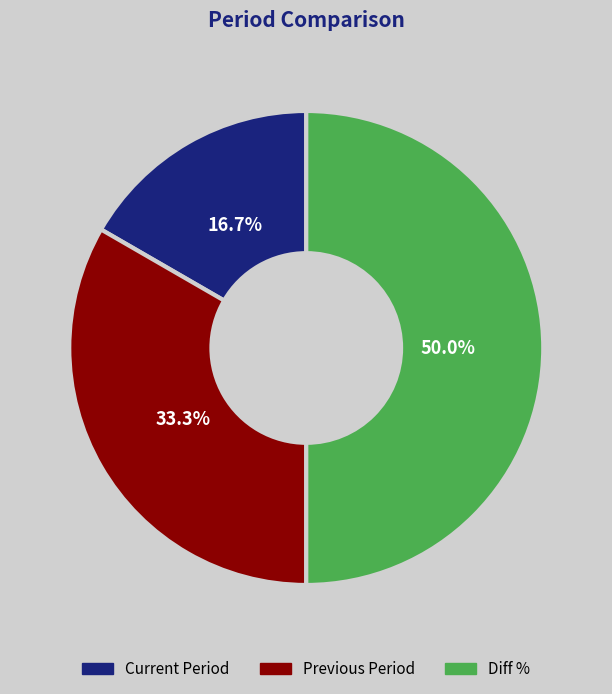

Is it true that Diff % is 80% of the pie?

False